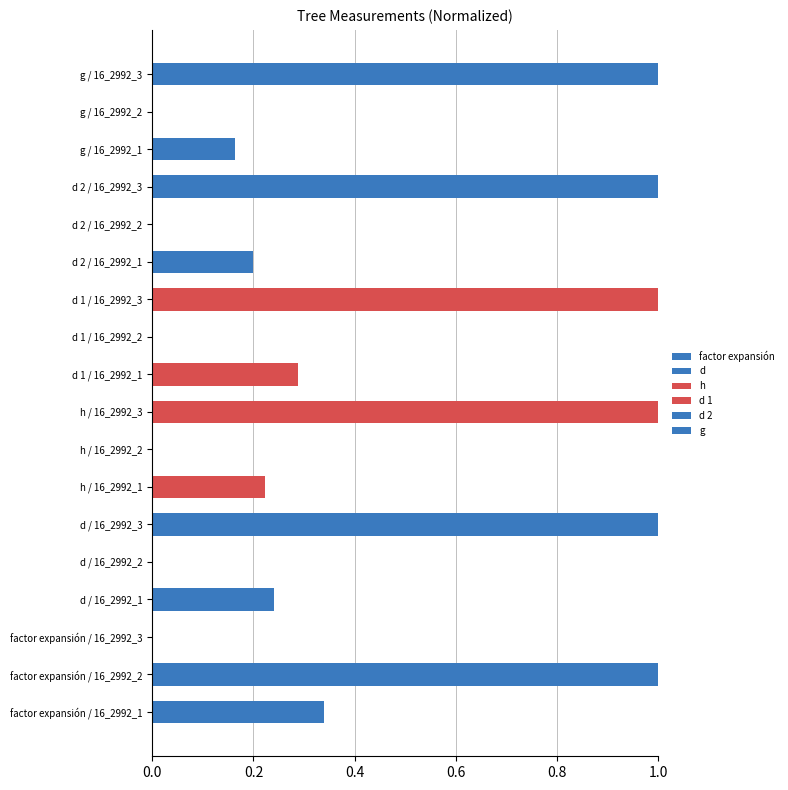

The g series shows 0.2 at g / 16_2992_1. True or false?

True